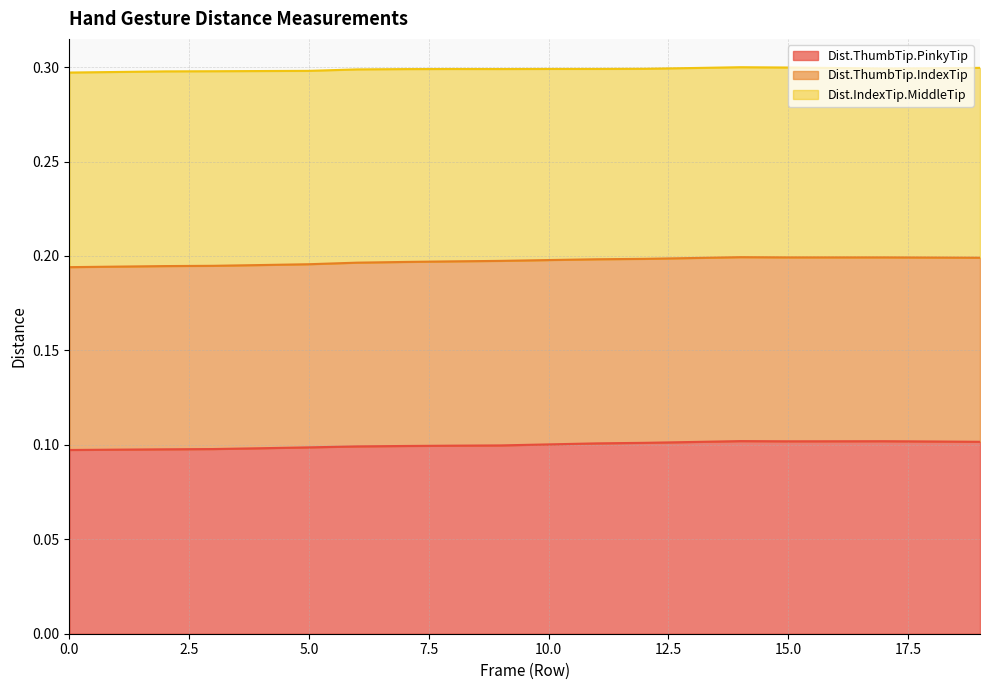

The value of Dist.ThumbTip.PinkyTip at 10.0 is 0.1. True or false?

True